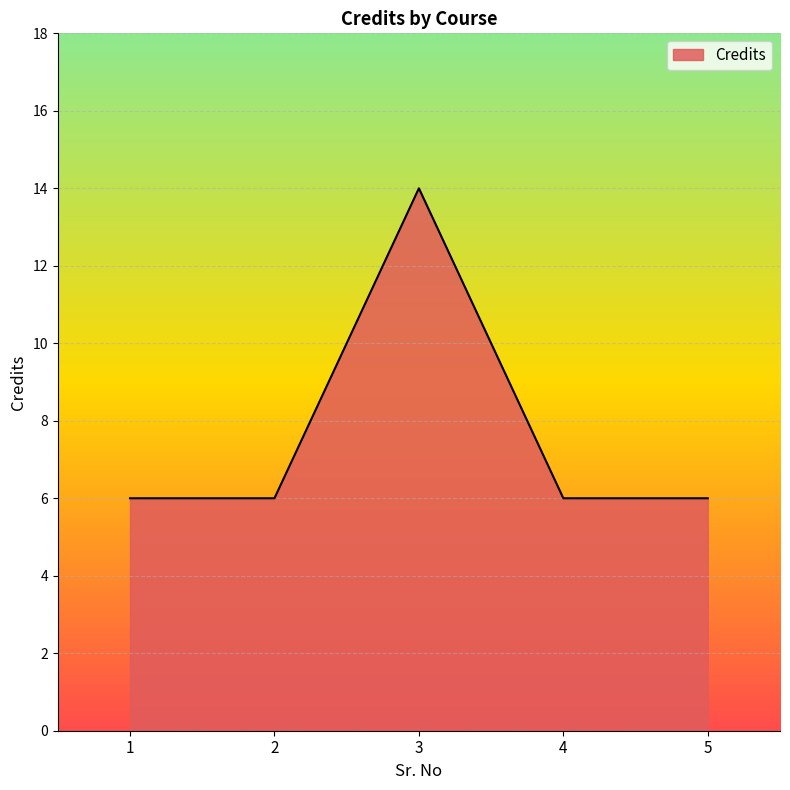

What is the minimum value shown in the chart?

6